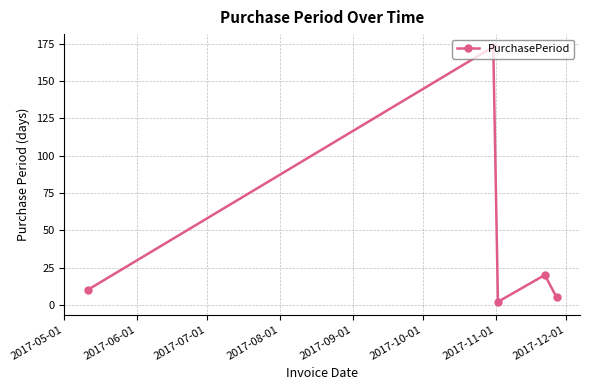

How many interior local peaks (higher than both neighbors) does the data have?

2